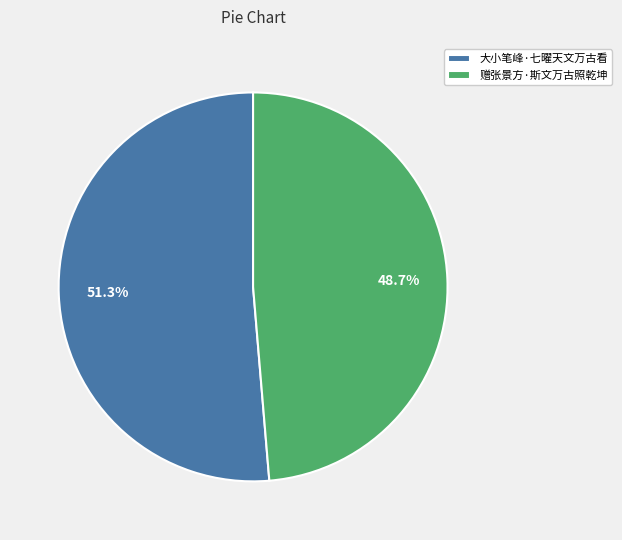

How much of the chart is everything except 赠张景方·斯文万古照乾坤?

51.3%